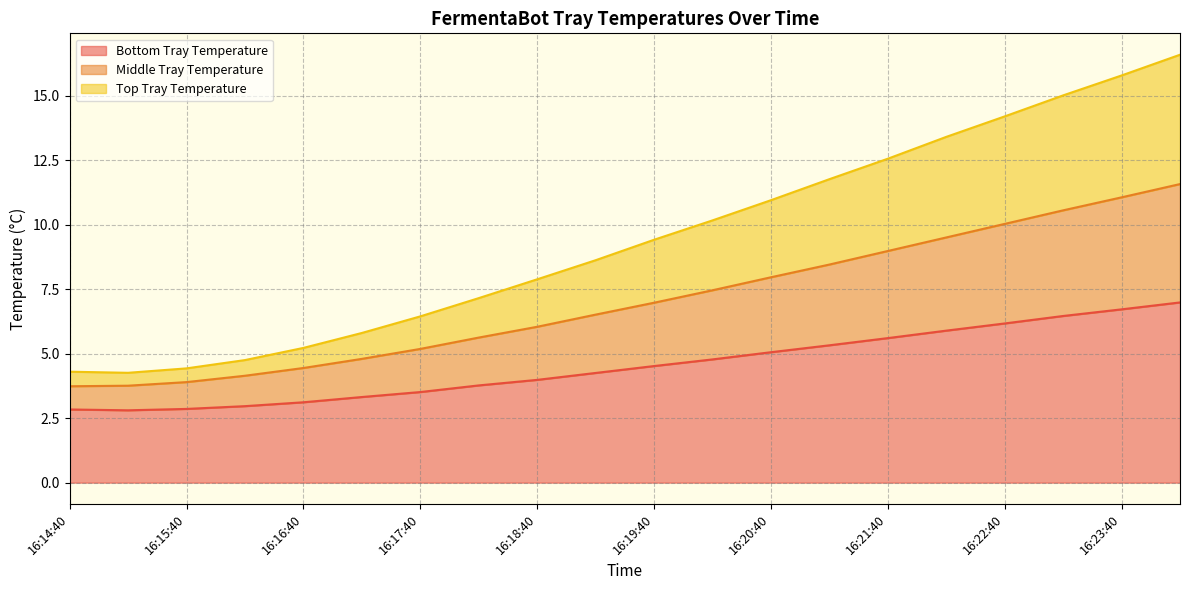

Which series has the largest total across all categories?

Top Tray Temperature